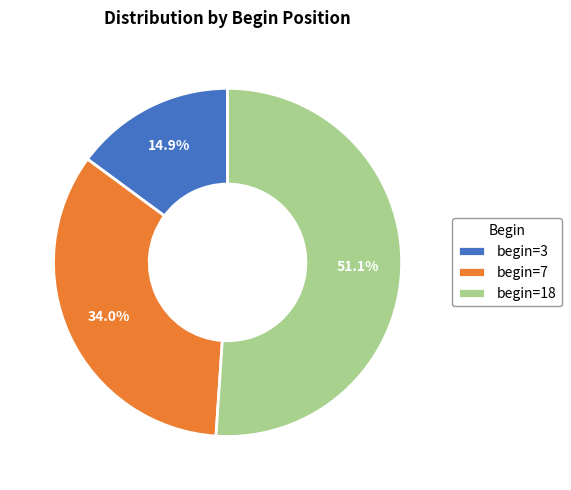

Rank the categories by value from lowest to highest.

begin=3, begin=7, begin=18